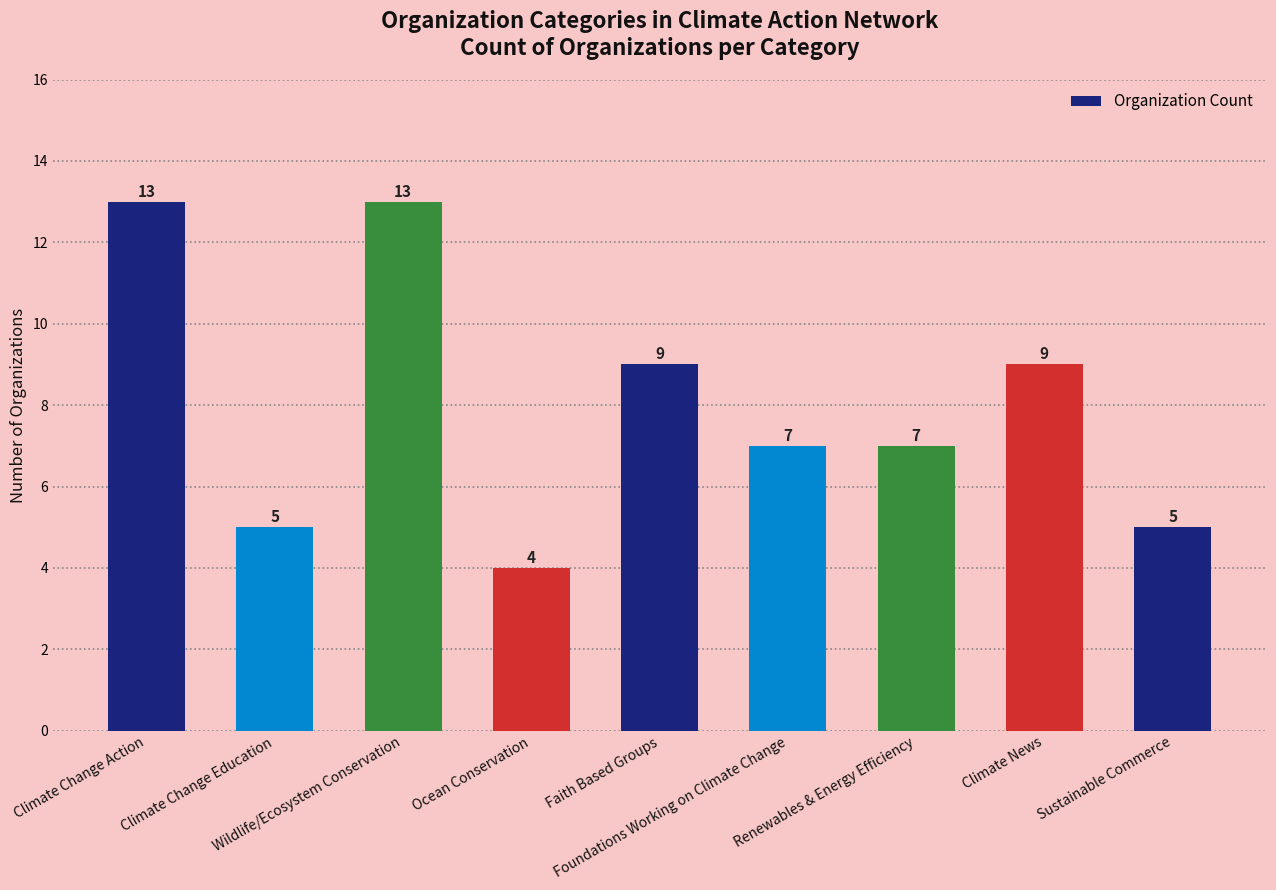

Reading right to left, what are all the values shown in this chart?

5	9	7	7	9	4	13	5	13